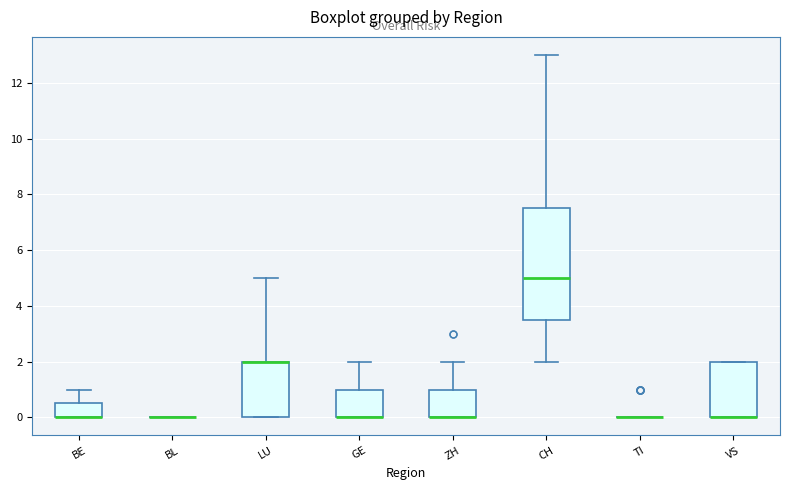

Which box is the tallest, from its lower edge to its upper edge?

CH